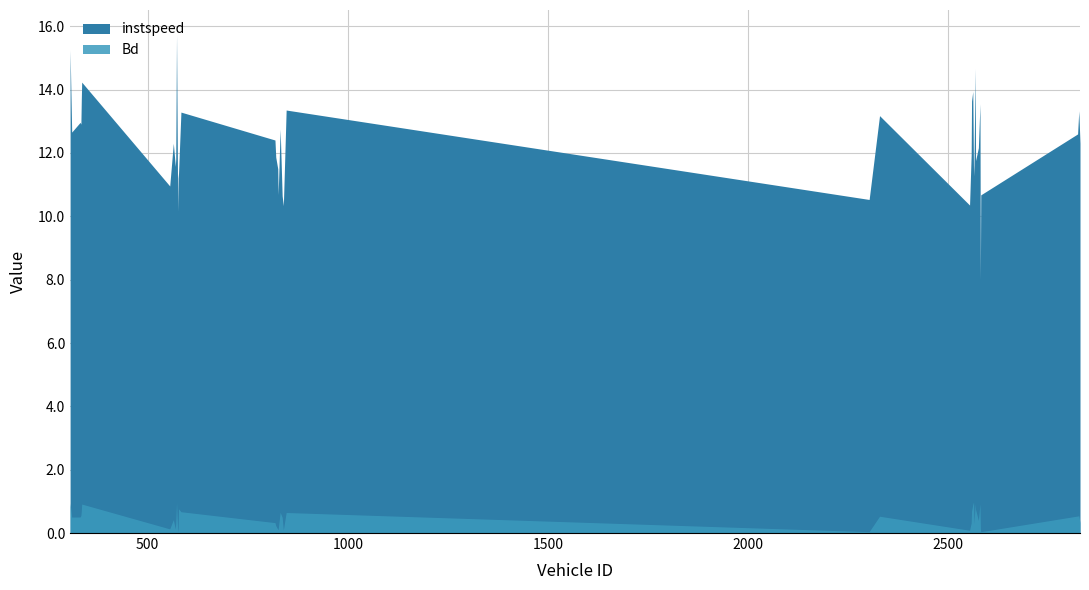

What is the difference between the Bd values at 826 and 831?

0.5